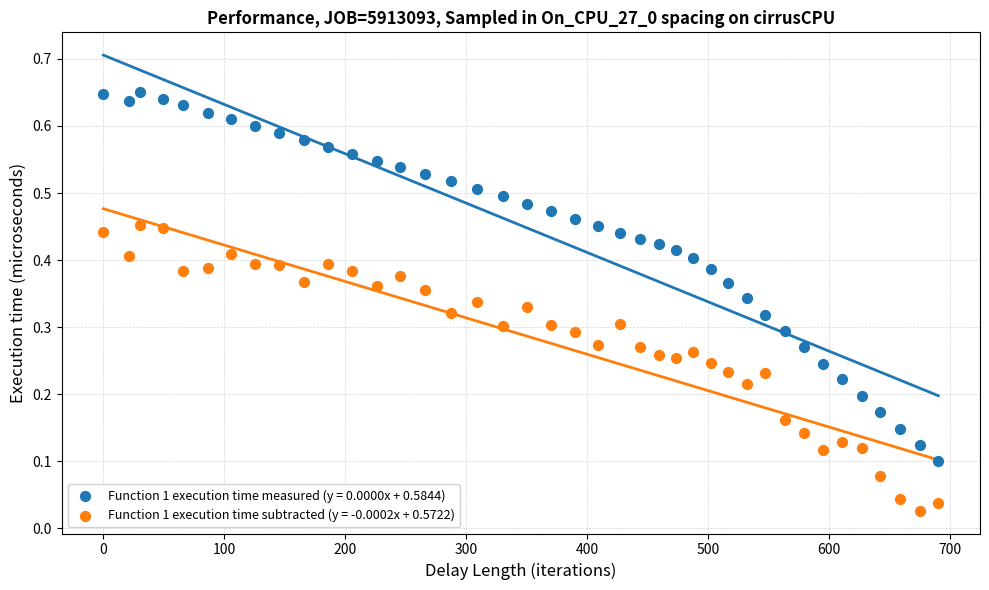

Which series has the largest Y range (max minus min)?

Function 1 execution time measured (y = 0.0000x + 0.5844)